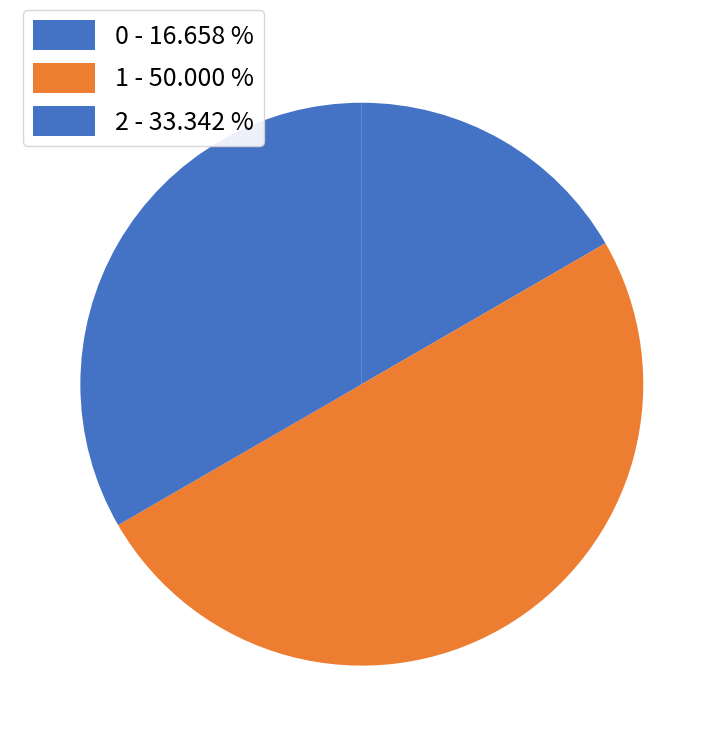

Count the number of slices in the pie.

3